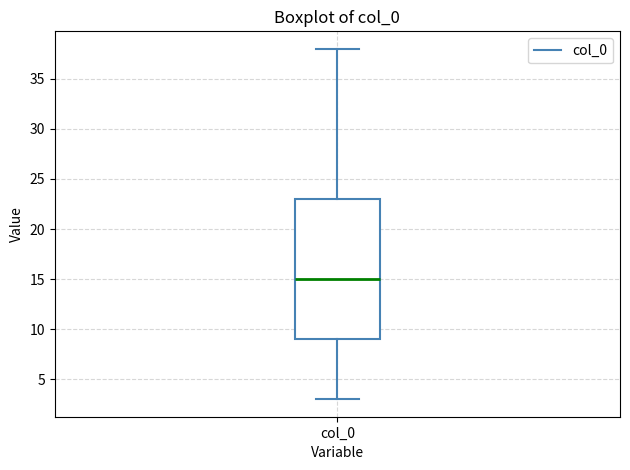

Read this box plot against the y-axis: the position of the median line, the range covered by the box, and the ends of both whiskers. The values are not printed on the chart, so give them approximately, as read against the axis.

median 15, box 9 to 23, whiskers 3 to 38